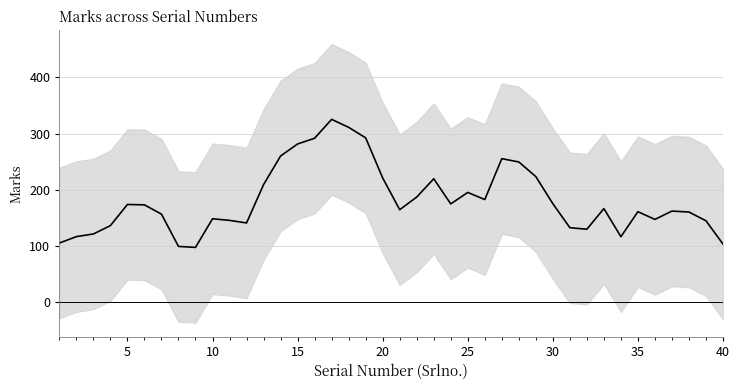

What is the maximum value shown in the chart?

325.1